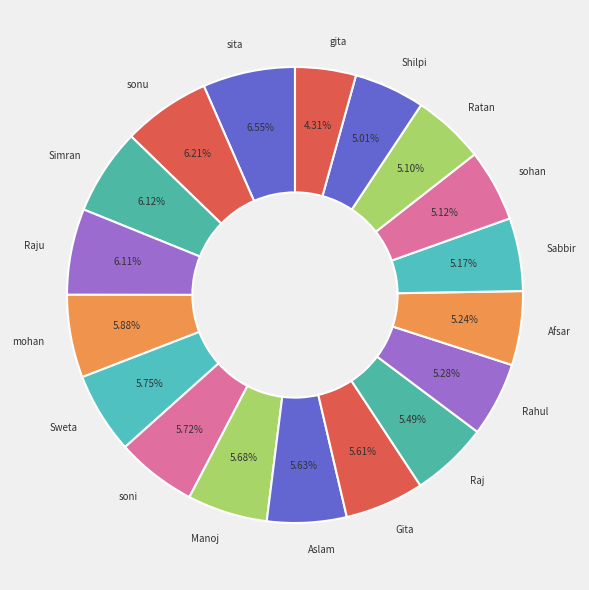

To the nearest percent, what is the combined percentage of sonu and Afsar?

11%